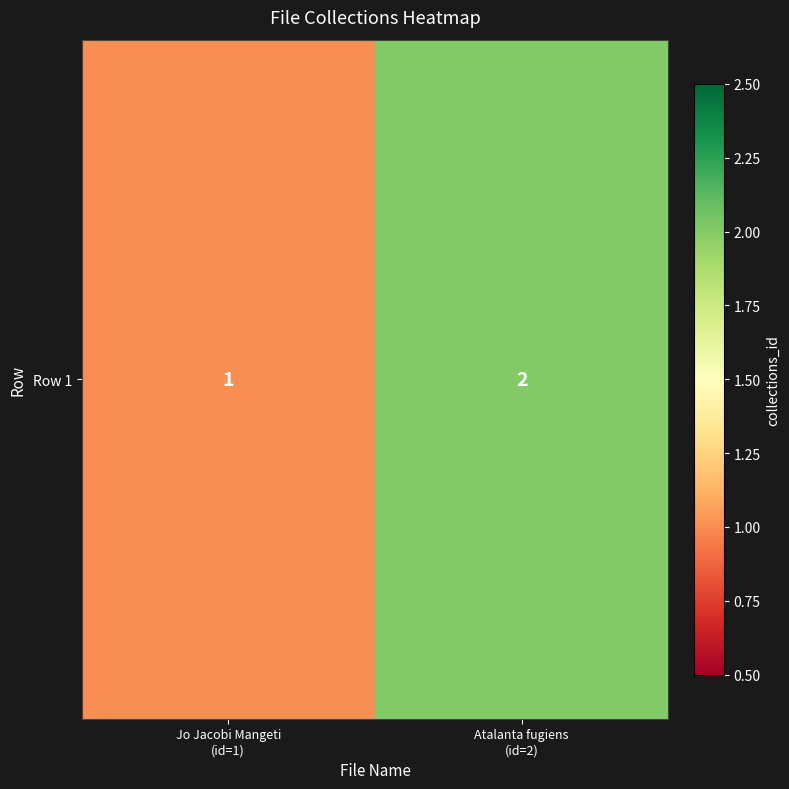

List the labels in order of value, smallest first.

Jo Jacobi Mangeti
(id=1), Atalanta fugiens
(id=2)